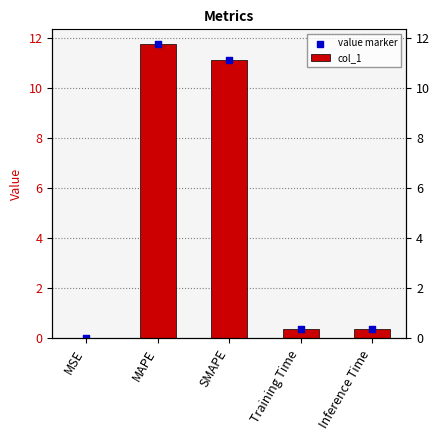

Which series reaches the minimum Y coordinate?

col_1